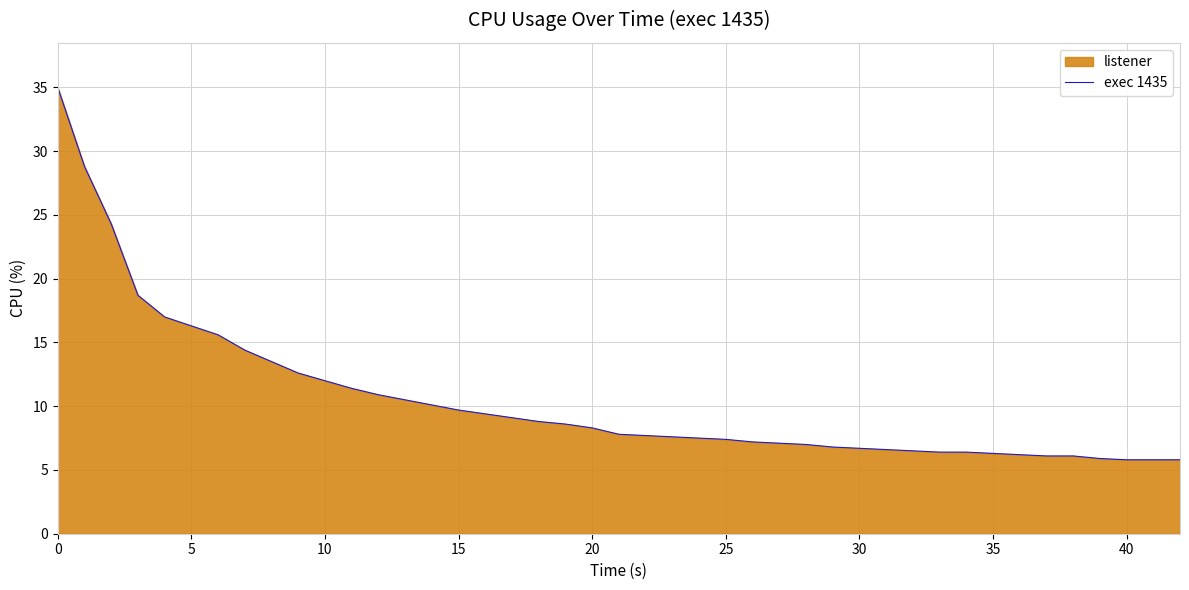

Does the chart display data point markers on the line(s)?

No